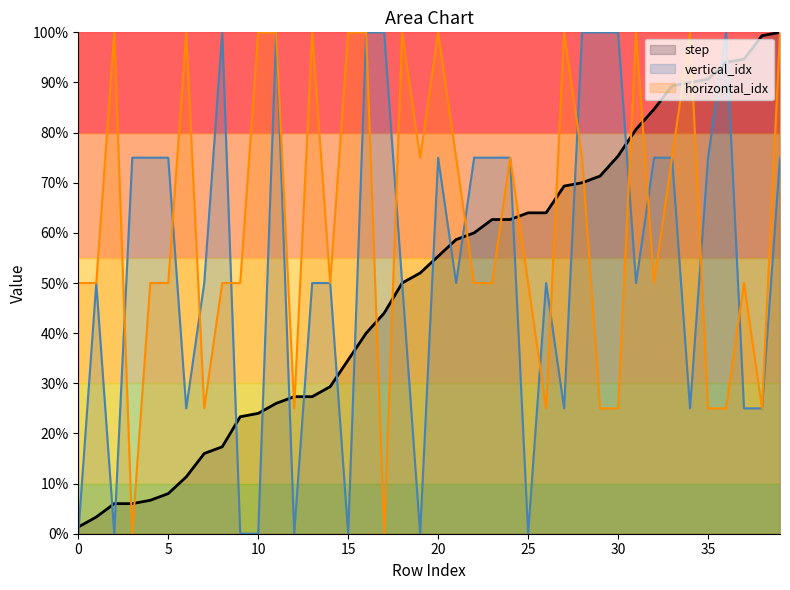

The value of step at 14 is 11.8. True or false?

False